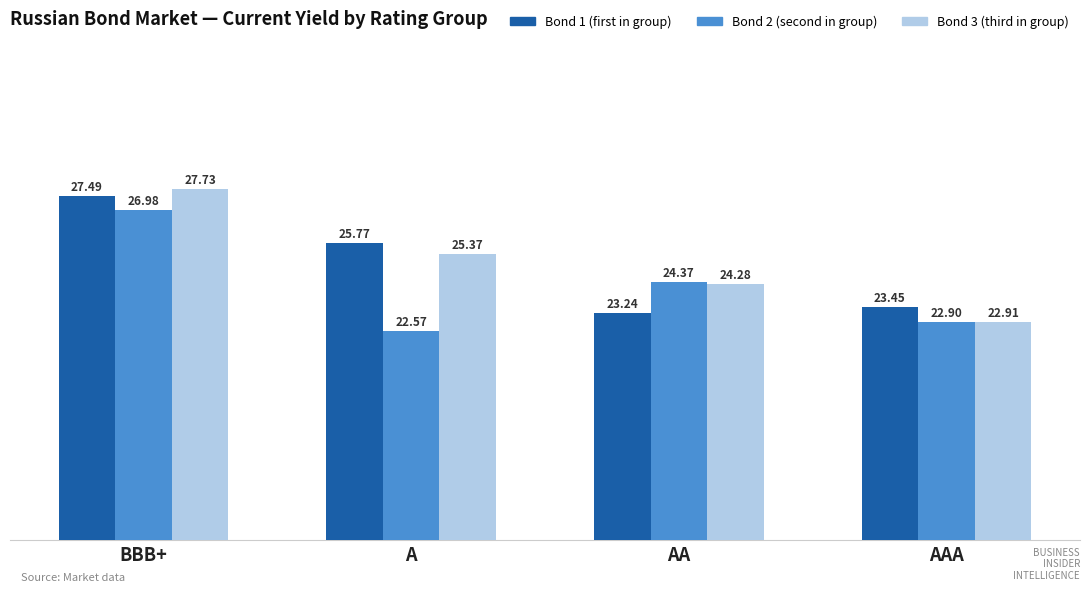

What is the difference between the highest and lowest values at AA?

1.1